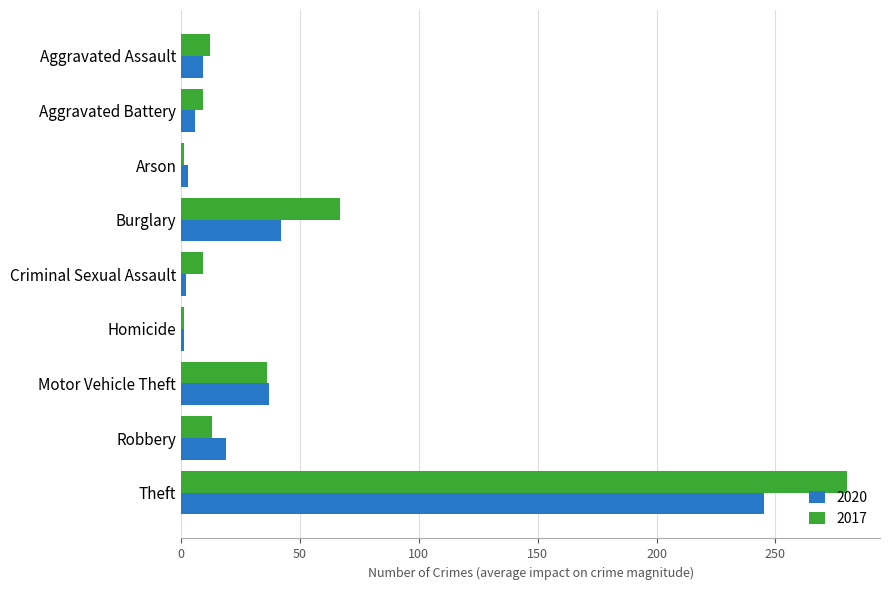

At which category is the sum across all series the highest?

Theft